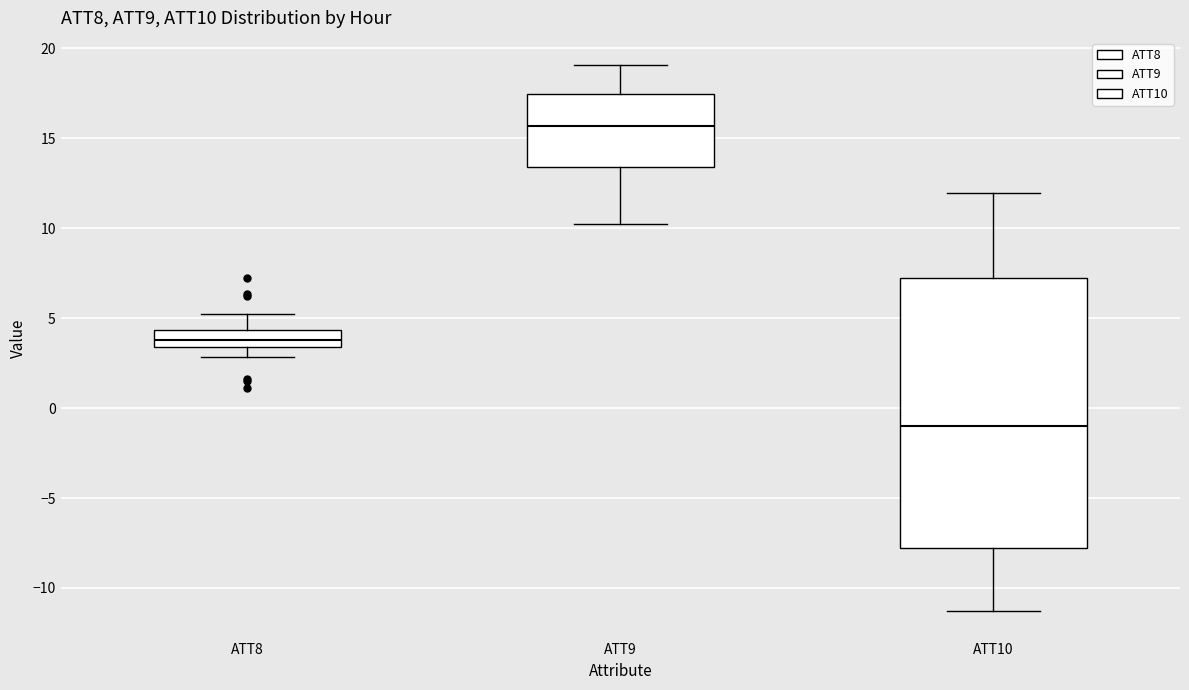

Which box is the tallest, from its lower edge to its upper edge?

ATT10